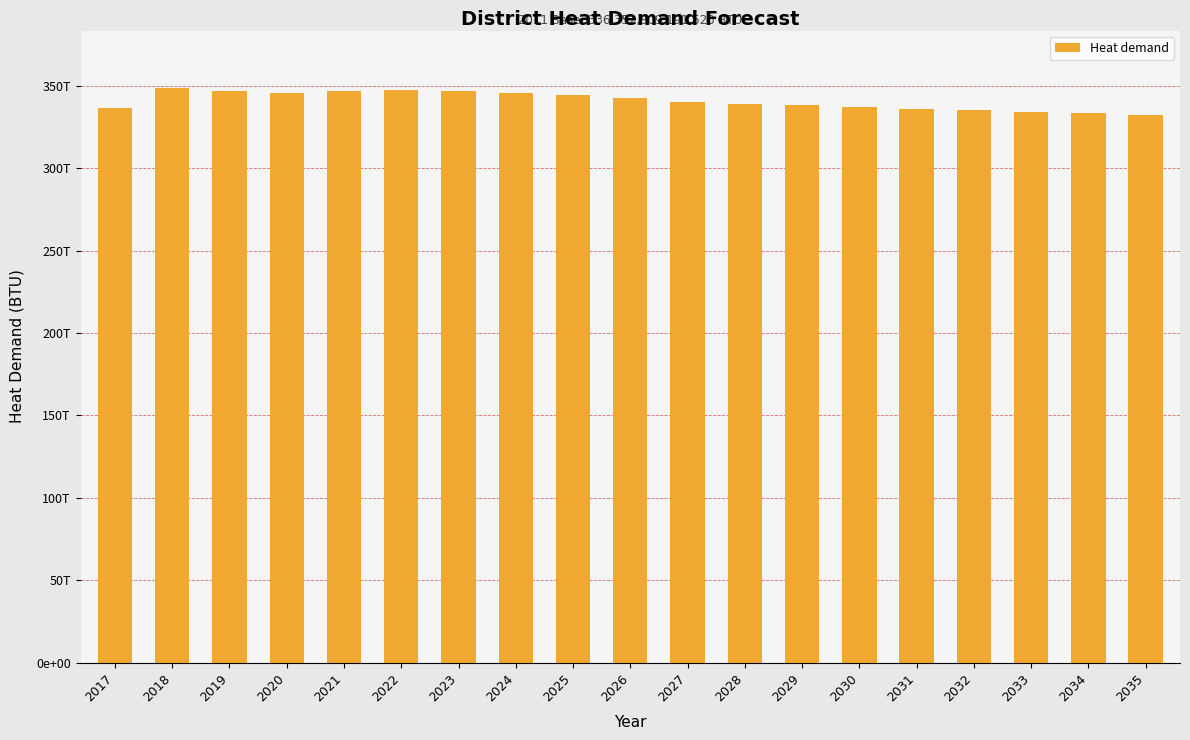

List the labels in order of value, largest first.

2018, 2022, 2019, 2023, 2021, 2020, 2024, 2025, 2026, 2027, 2028, 2029, 2030, 2017, 2031, 2032, 2033, 2034, 2035